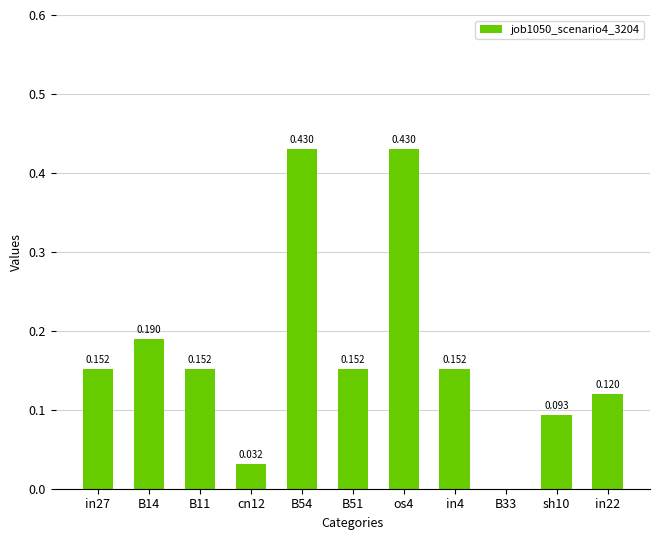

Rank the categories by value from highest to lowest.

B54, os4, B14, in27, B11, B51, in4, in22, sh10, cn12, B33